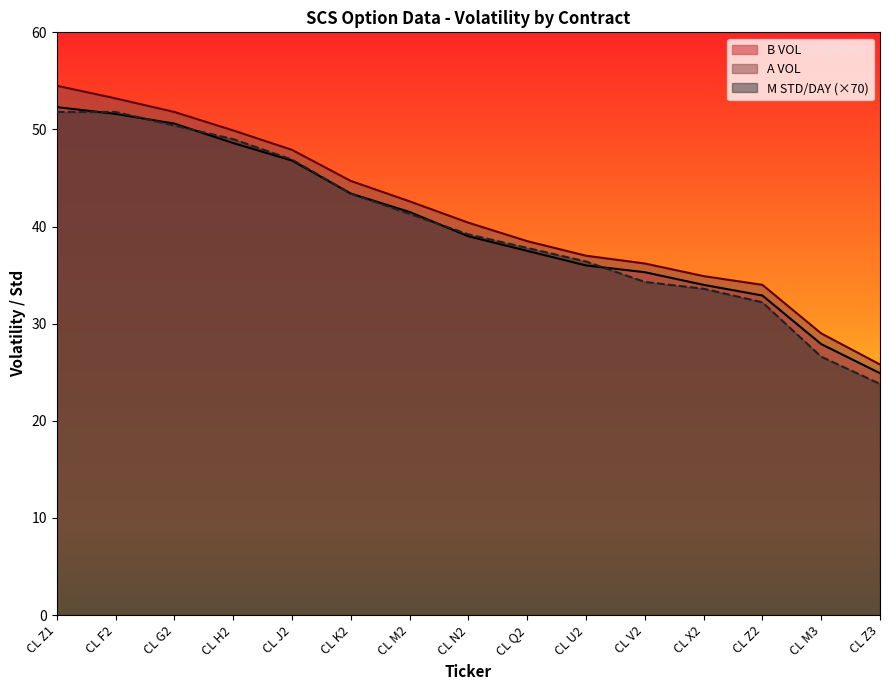

At how many categories does at least one series exceed 35?

11